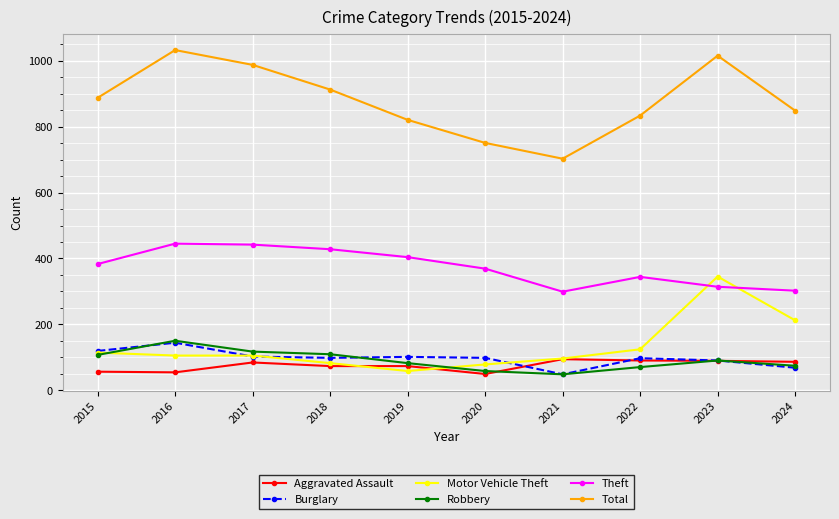

Is the value of Theft at 2021 greater than the value of Motor Vehicle Theft at 2016?

Yes